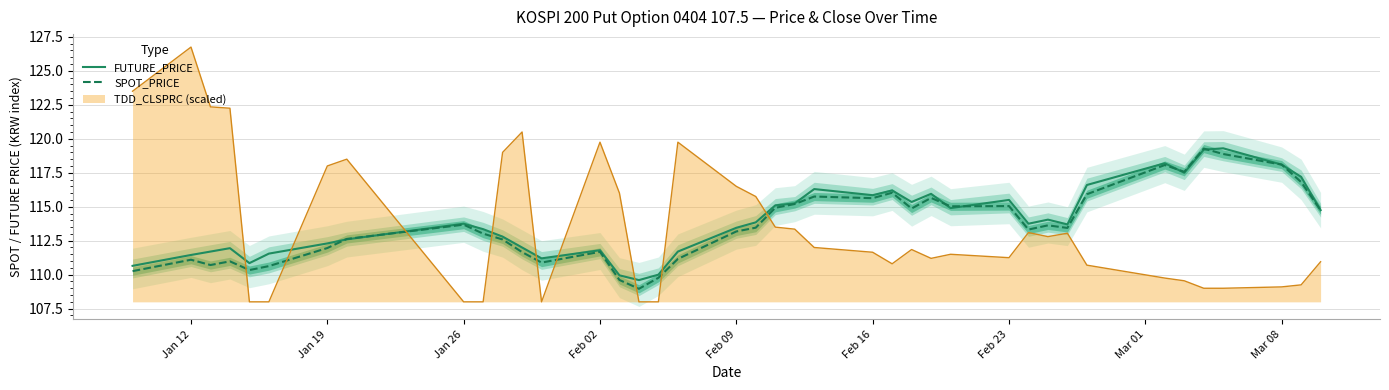

Count the number of categories in the chart.

40